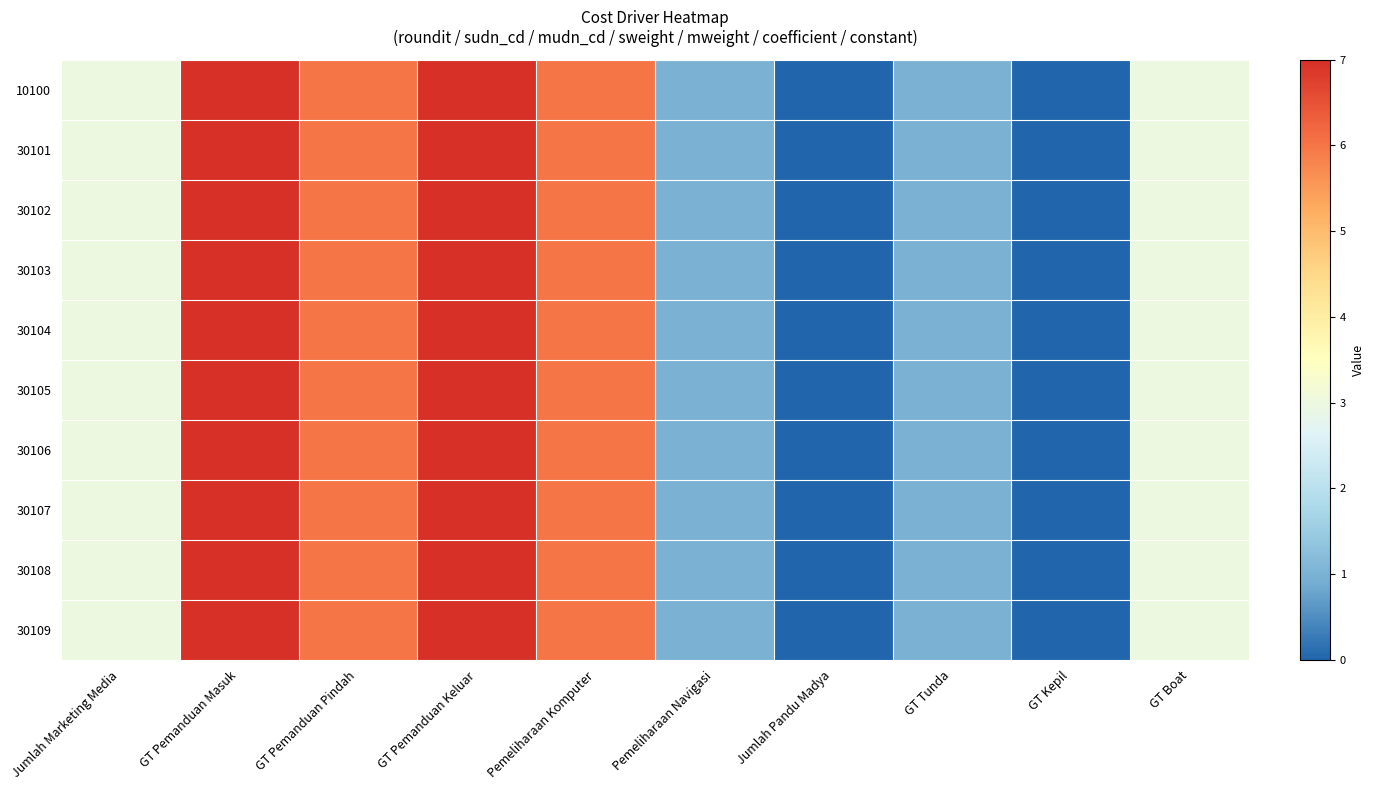

Reading left to right, transcribe all the data shown in this chart.

row_0: Jumlah Marketing Media=3	GT Pemanduan Masuk=7	GT Pemanduan Pindah=6	GT Pemanduan Keluar=7	Pemeliharaan Komputer=6	Pemeliharaan Navigasi=1	Jumlah Pandu Madya=0	GT Tunda=1	GT Kepil=0	GT Boat=3
row_1: Jumlah Marketing Media=3	GT Pemanduan Masuk=7	GT Pemanduan Pindah=6	GT Pemanduan Keluar=7	Pemeliharaan Komputer=6	Pemeliharaan Navigasi=1	Jumlah Pandu Madya=0	GT Tunda=1	GT Kepil=0	GT Boat=3
row_2: Jumlah Marketing Media=3	GT Pemanduan Masuk=7	GT Pemanduan Pindah=6	GT Pemanduan Keluar=7	Pemeliharaan Komputer=6	Pemeliharaan Navigasi=1	Jumlah Pandu Madya=0	GT Tunda=1	GT Kepil=0	GT Boat=3
row_3: Jumlah Marketing Media=3	GT Pemanduan Masuk=7	GT Pemanduan Pindah=6	GT Pemanduan Keluar=7	Pemeliharaan Komputer=6	Pemeliharaan Navigasi=1	Jumlah Pandu Madya=0	GT Tunda=1	GT Kepil=0	GT Boat=3
row_4: Jumlah Marketing Media=3	GT Pemanduan Masuk=7	GT Pemanduan Pindah=6	GT Pemanduan Keluar=7	Pemeliharaan Komputer=6	Pemeliharaan Navigasi=1	Jumlah Pandu Madya=0	GT Tunda=1	GT Kepil=0	GT Boat=3
row_5: Jumlah Marketing Media=3	GT Pemanduan Masuk=7	GT Pemanduan Pindah=6	GT Pemanduan Keluar=7	Pemeliharaan Komputer=6	Pemeliharaan Navigasi=1	Jumlah Pandu Madya=0	GT Tunda=1	GT Kepil=0	GT Boat=3
row_6: Jumlah Marketing Media=3	GT Pemanduan Masuk=7	GT Pemanduan Pindah=6	GT Pemanduan Keluar=7	Pemeliharaan Komputer=6	Pemeliharaan Navigasi=1	Jumlah Pandu Madya=0	GT Tunda=1	GT Kepil=0	GT Boat=3
row_7: Jumlah Marketing Media=3	GT Pemanduan Masuk=7	GT Pemanduan Pindah=6	GT Pemanduan Keluar=7	Pemeliharaan Komputer=6	Pemeliharaan Navigasi=1	Jumlah Pandu Madya=0	GT Tunda=1	GT Kepil=0	GT Boat=3
row_8: Jumlah Marketing Media=3	GT Pemanduan Masuk=7	GT Pemanduan Pindah=6	GT Pemanduan Keluar=7	Pemeliharaan Komputer=6	Pemeliharaan Navigasi=1	Jumlah Pandu Madya=0	GT Tunda=1	GT Kepil=0	GT Boat=3
row_9: Jumlah Marketing Media=3	GT Pemanduan Masuk=7	GT Pemanduan Pindah=6	GT Pemanduan Keluar=7	Pemeliharaan Komputer=6	Pemeliharaan Navigasi=1	Jumlah Pandu Madya=0	GT Tunda=1	GT Kepil=0	GT Boat=3